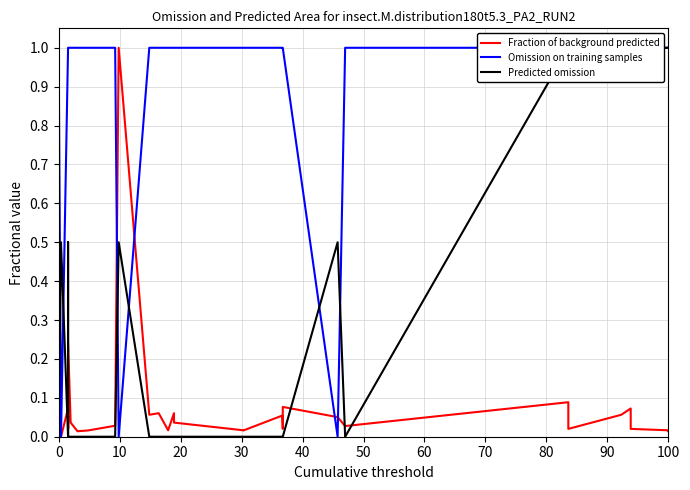

How many Predicted omission values are between 0 and 1?

39